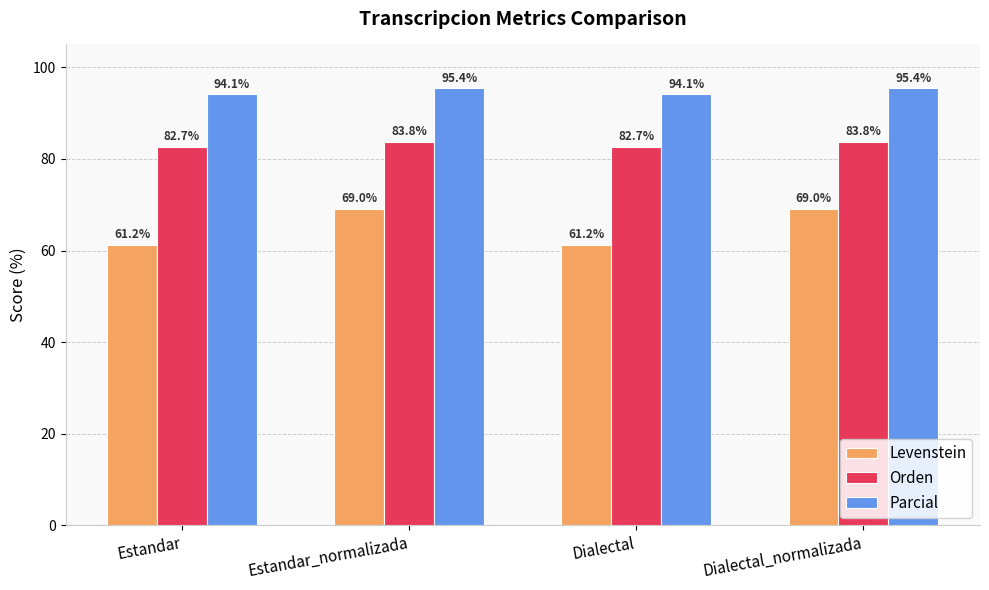

List the series in order of their peak value, highest first.

Parcial, Orden, Levenstein